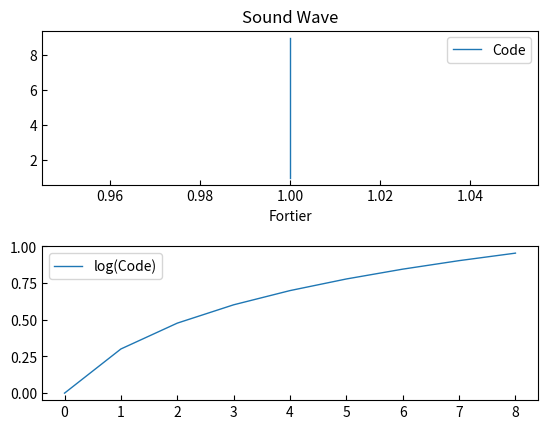

Which category has the highest value in the log(Code) series?

8